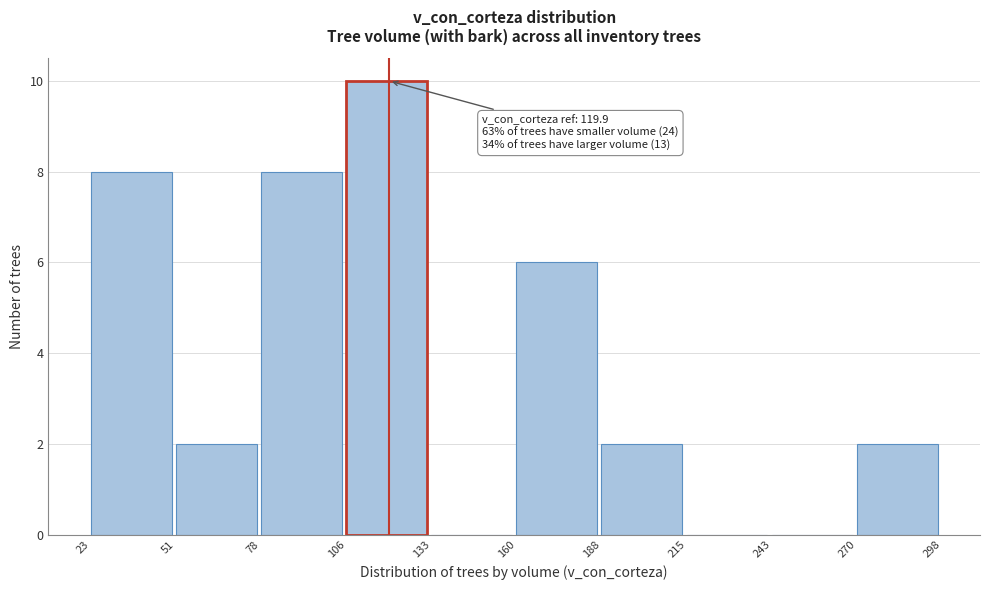

Over which range of the x-axis is the bar tallest?

106 to 133